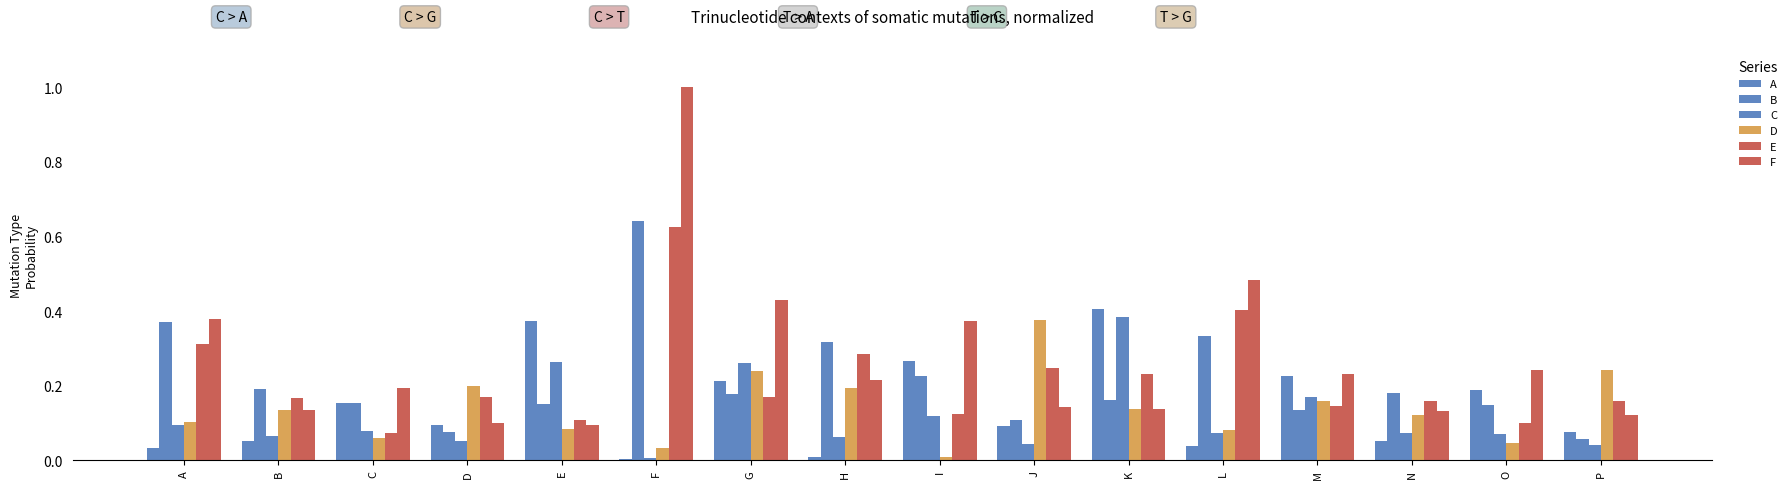

The value of A at M is 0.4. True or false?

False